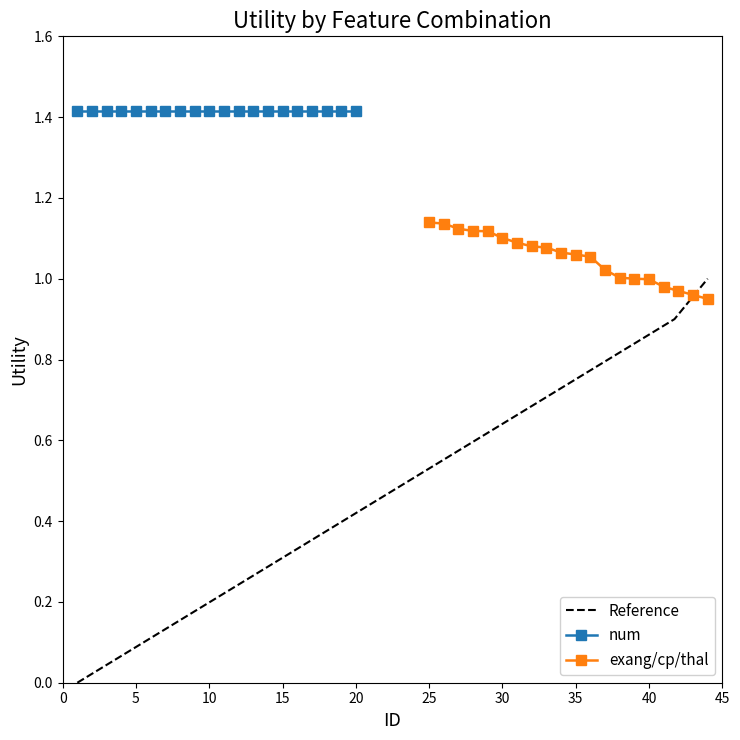

What is the difference between the exang/cp/thal values at 30 and 40?

0.1